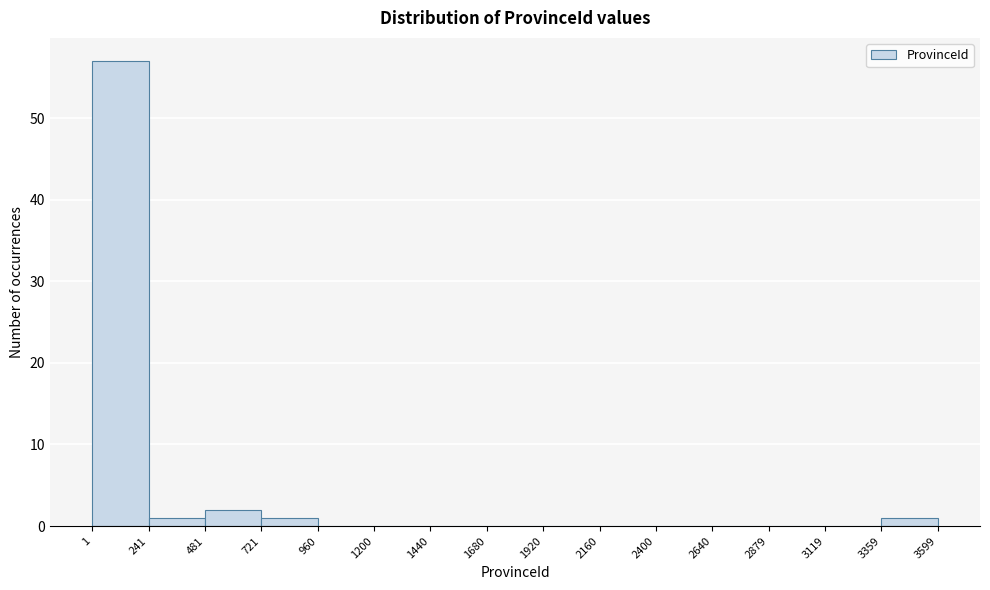

Which range on the x-axis has the tallest bar?

1 to 241